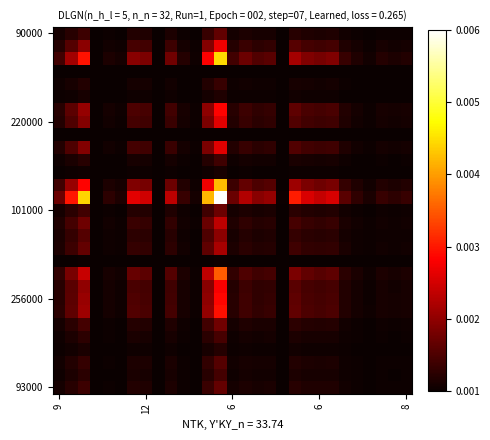

How many categories are shown in the chart?

29